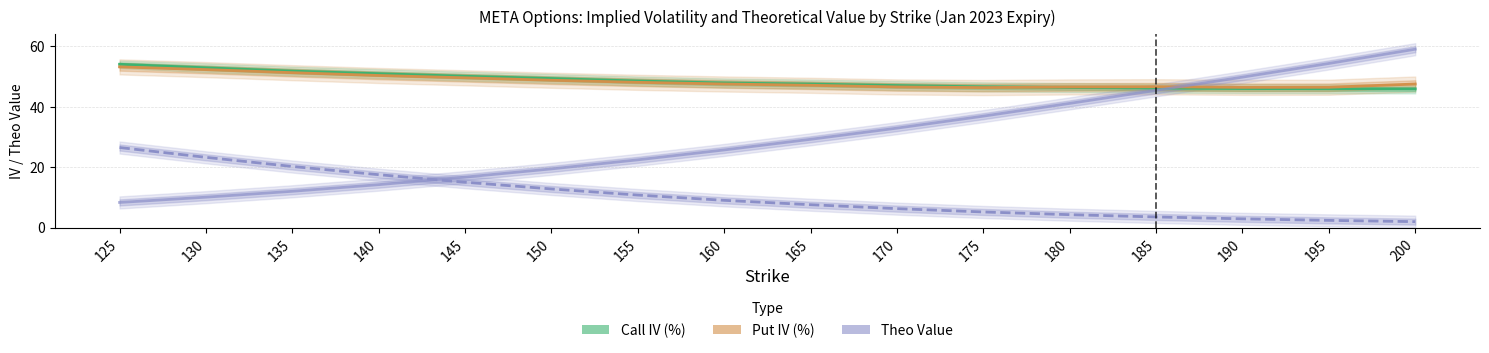

What is the sum of all Put Theo values?

477.7